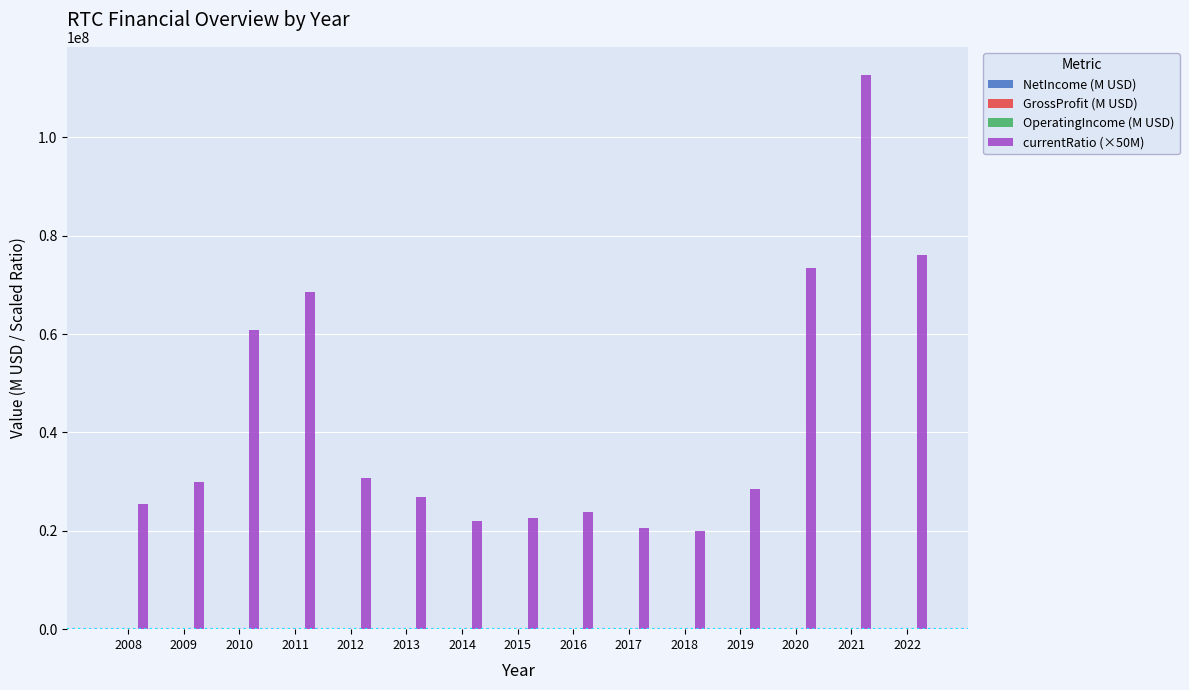

What is the spread (max minus min) of values at 2012?

30685064.0